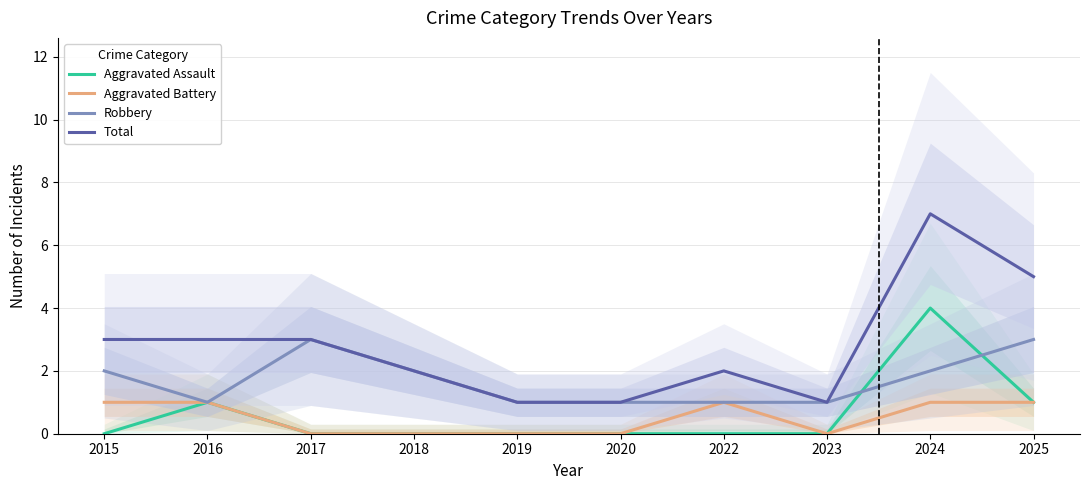

What is the total value across all series at 2025?

10